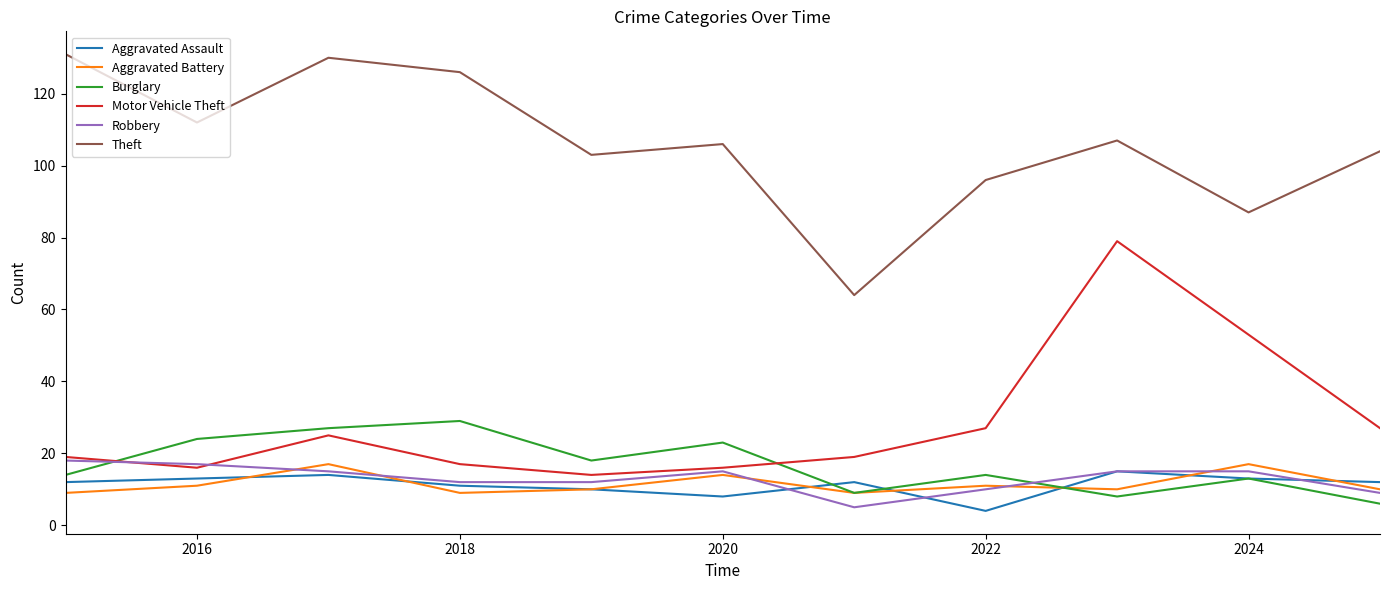

True or false: Burglary and Motor Vehicle Theft intersect in this chart.

True